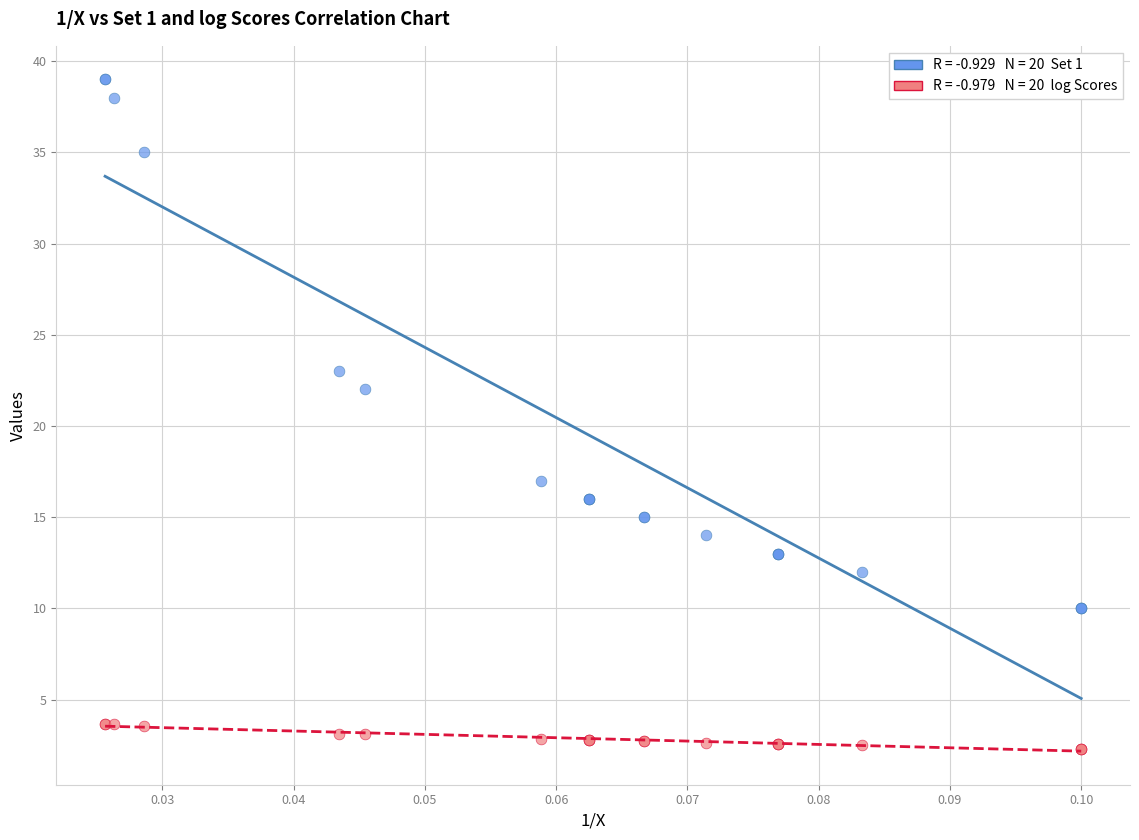

Across all series, what Y value is closest to 20?

22.0